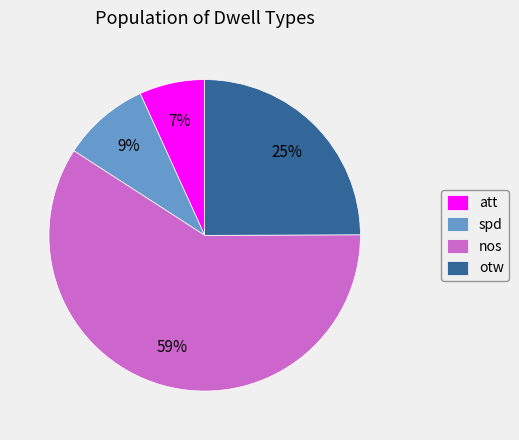

To the nearest percent, what is the combined percentage of nos and att?

66%